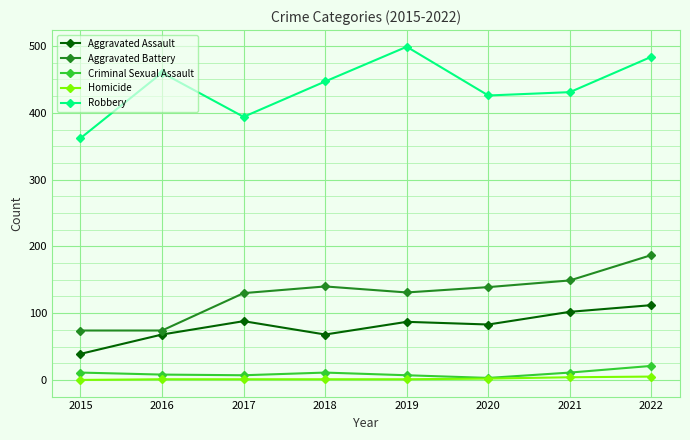

Between 2016 and 2018, which series saw the biggest shift?

Aggravated Battery